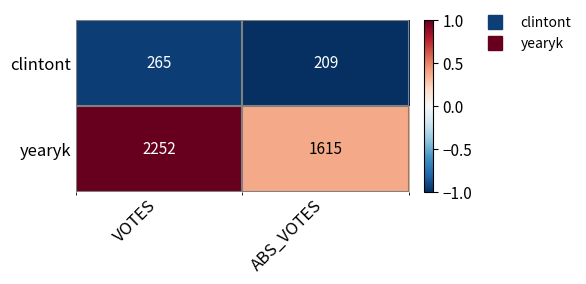

What value does the clintont series have at ABS_VOTES?

209